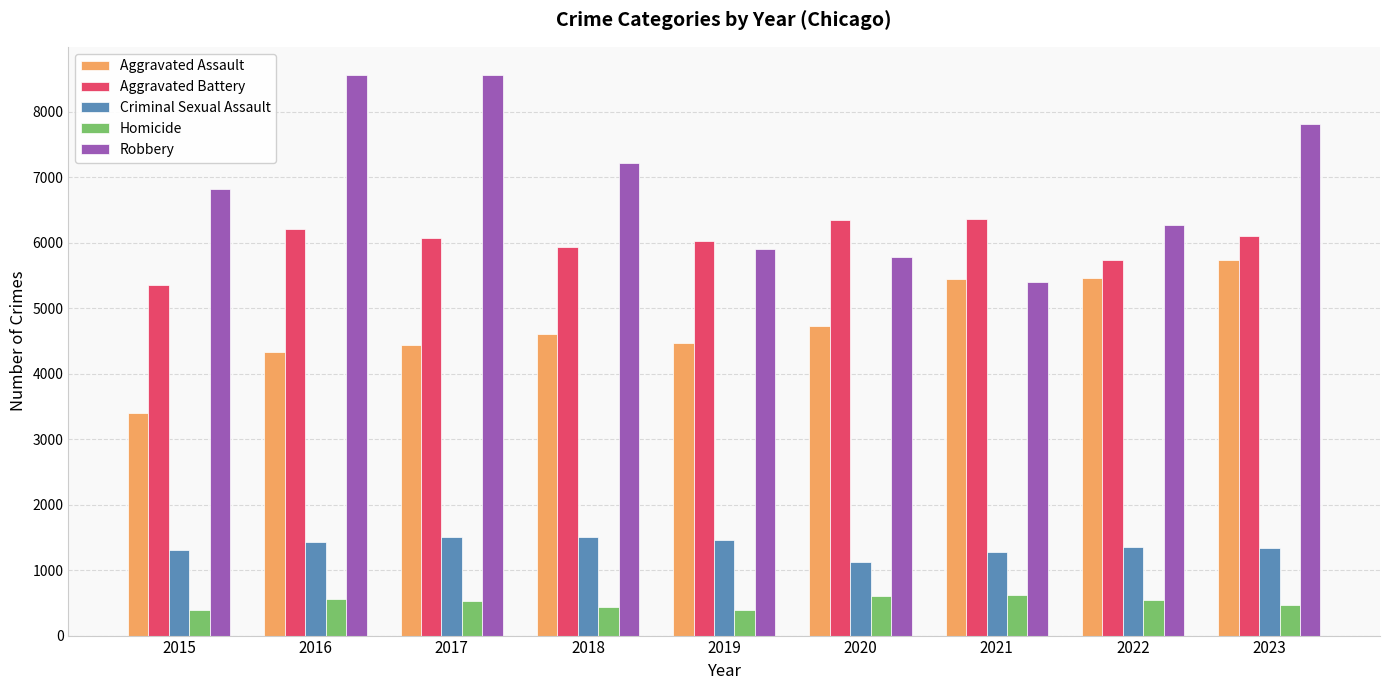

What is the difference between the highest and lowest values at 2022?

5736